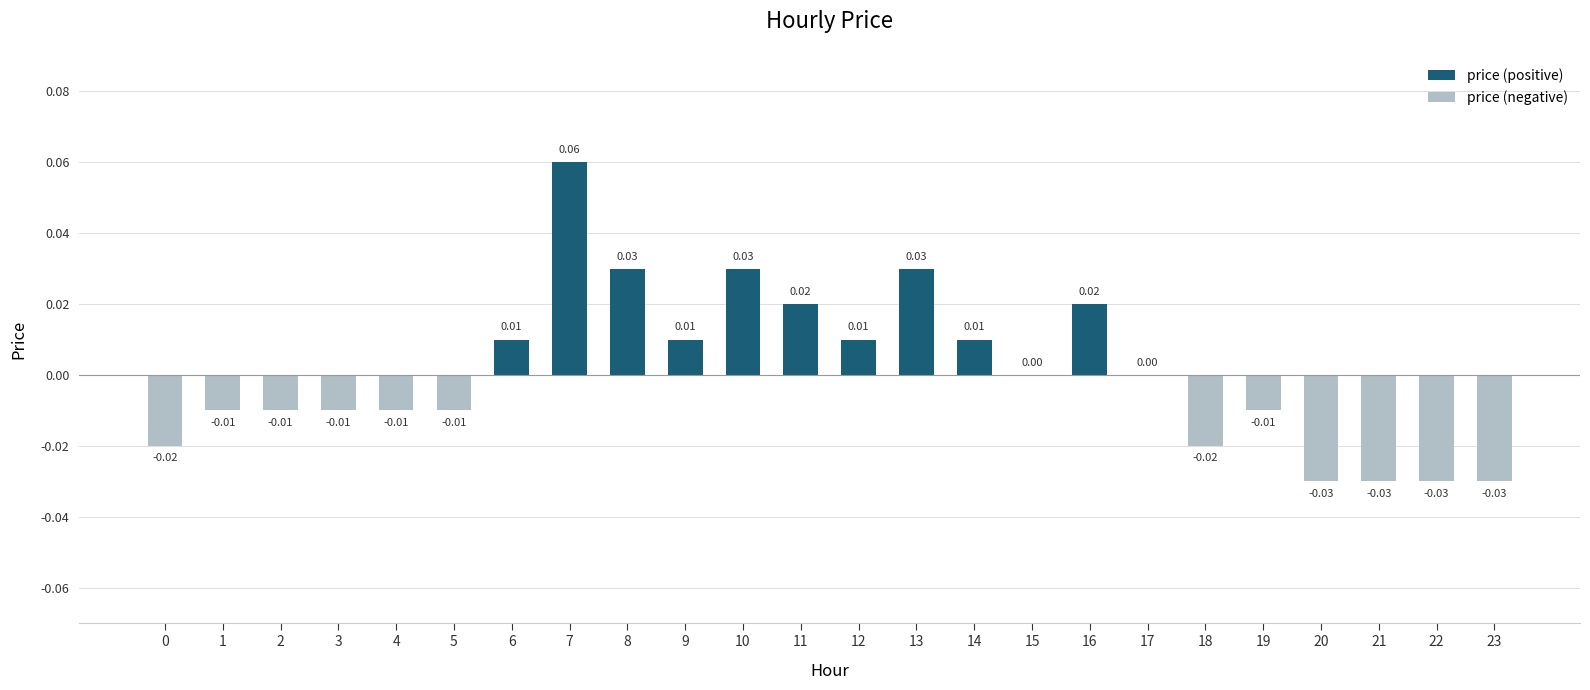

True or false: price (positive) has a value of 0.0 at 8.

True